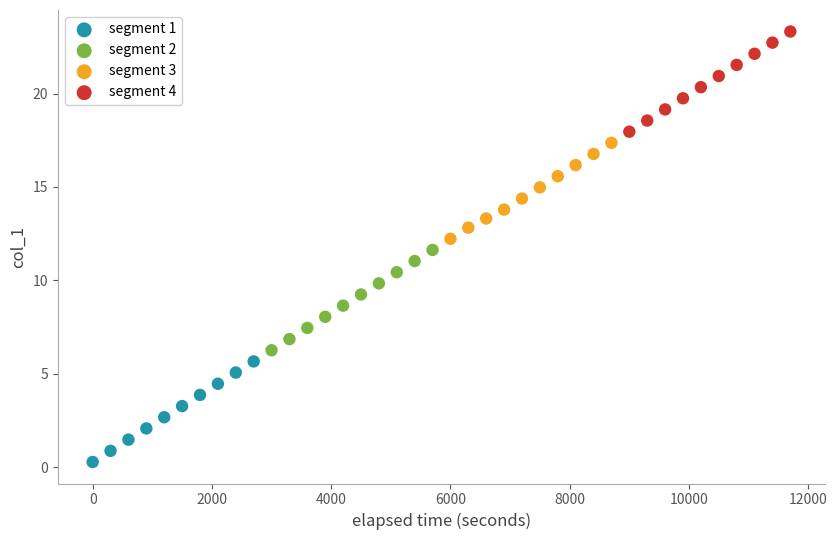

Which series reaches the maximum Y coordinate?

segment 4